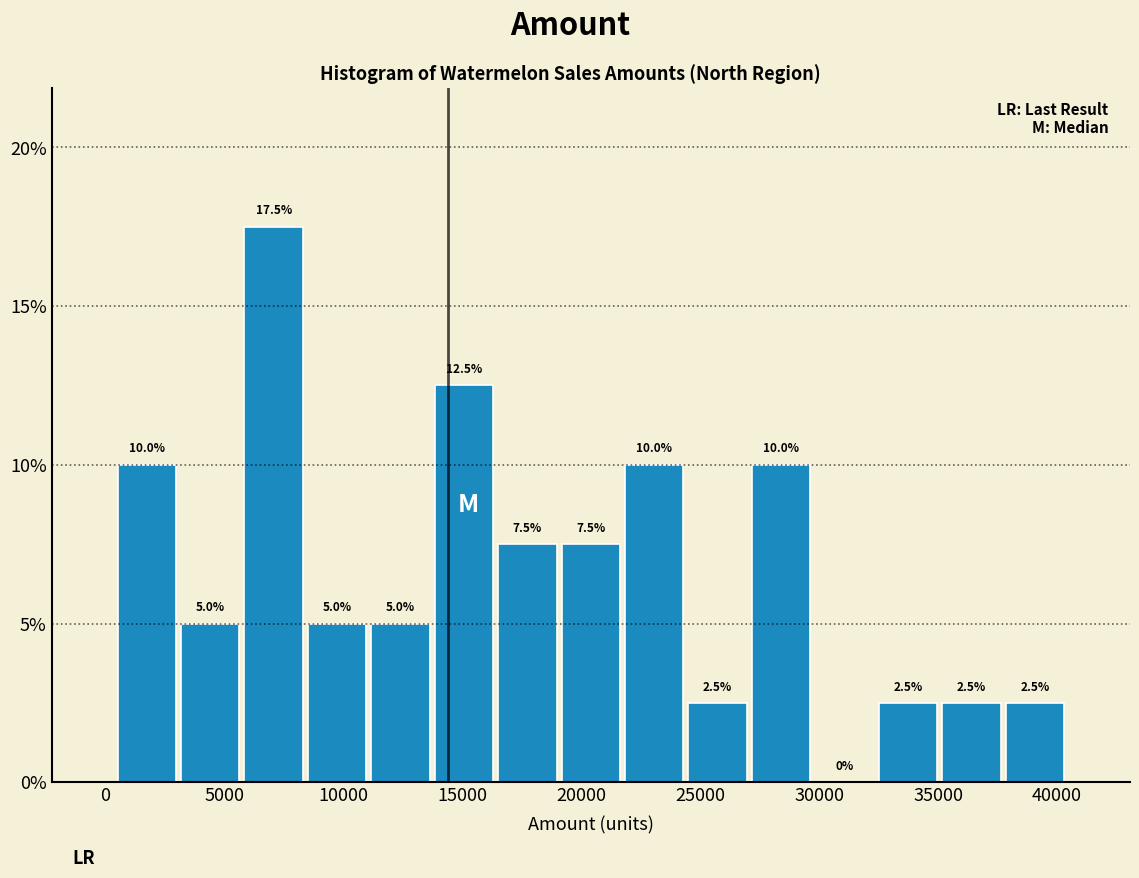

How tall is the bar that spans 27000 to 29500 on the x-axis? The bar edges are not printed on the chart, so give them approximately, as read against the axis.

10.0